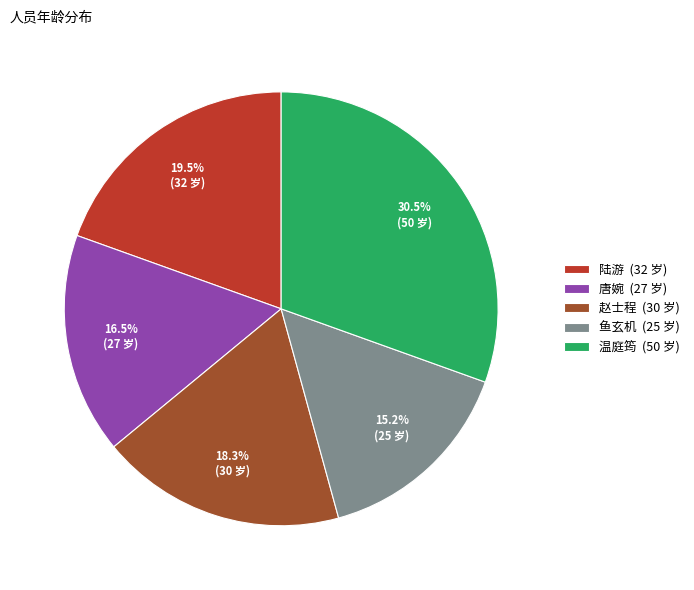

What is the largest slice in the pie chart?

温庭筠